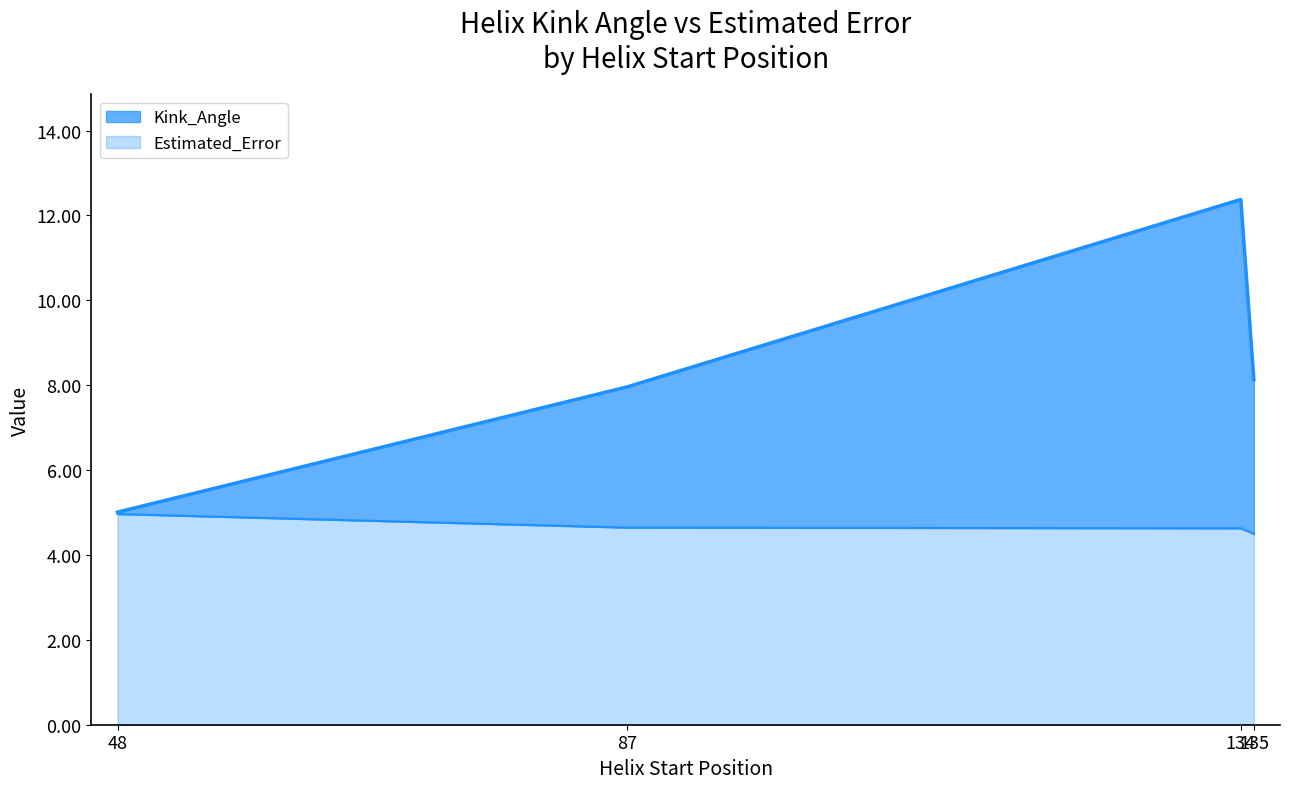

Which series has the largest total across all categories?

Kink_Angle